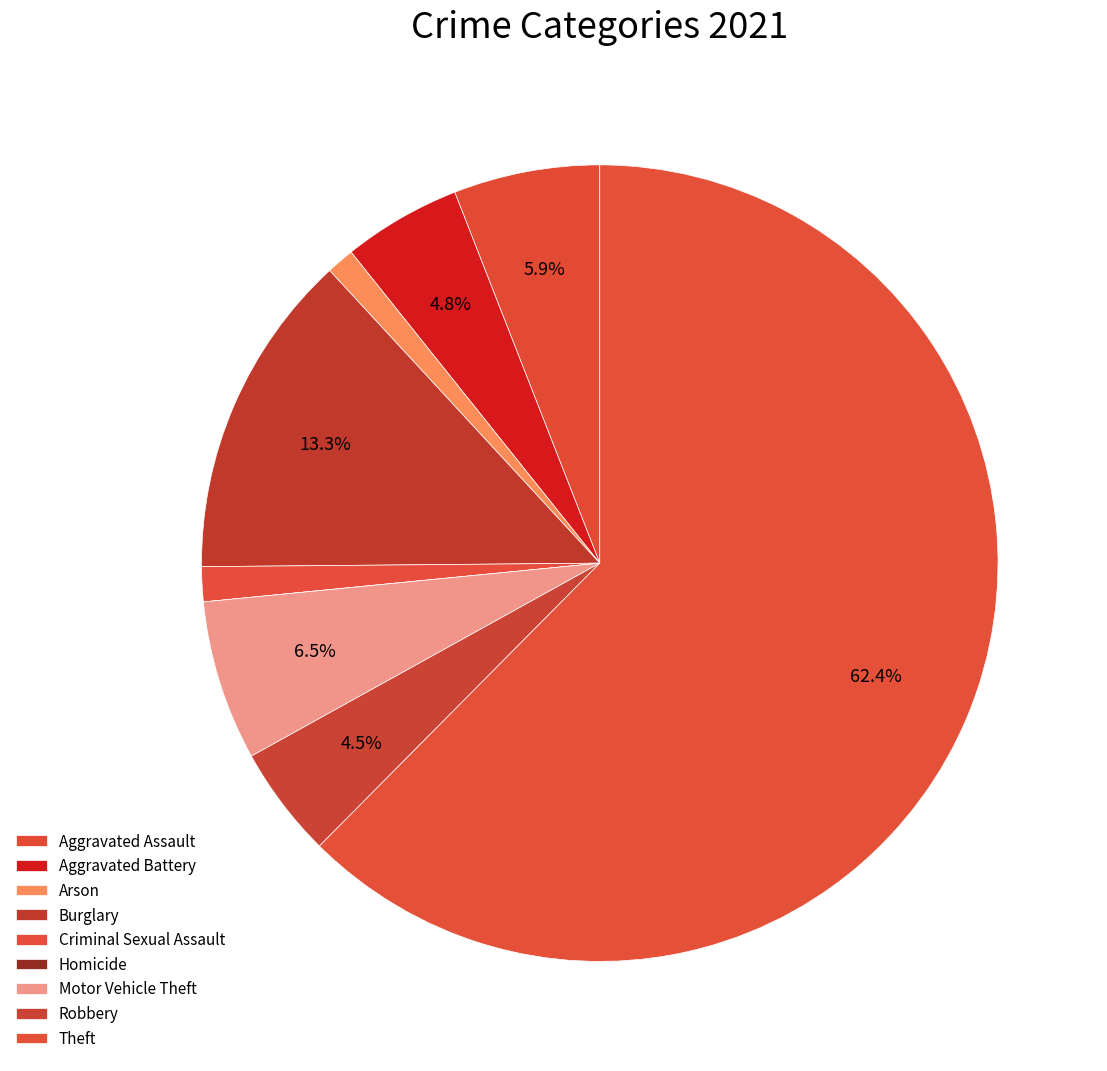

Is it true that Criminal Sexual Assault is 11% of the pie?

False